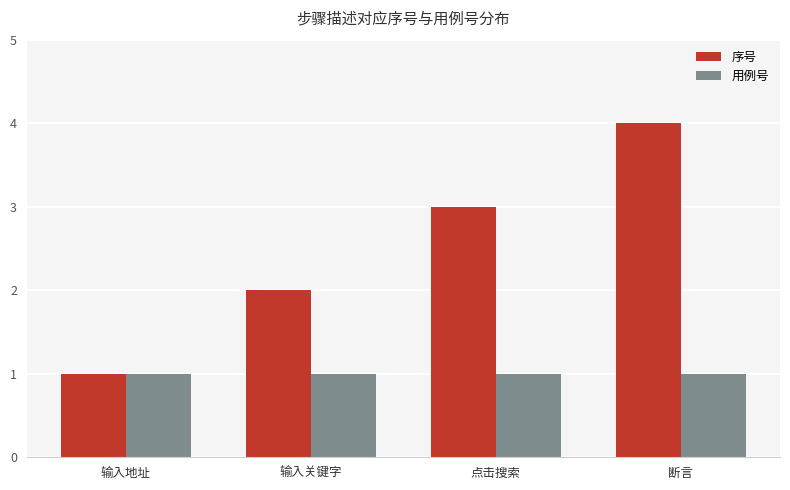

Rank the series at 点击搜索 from lowest to highest value.

用例号, 序号